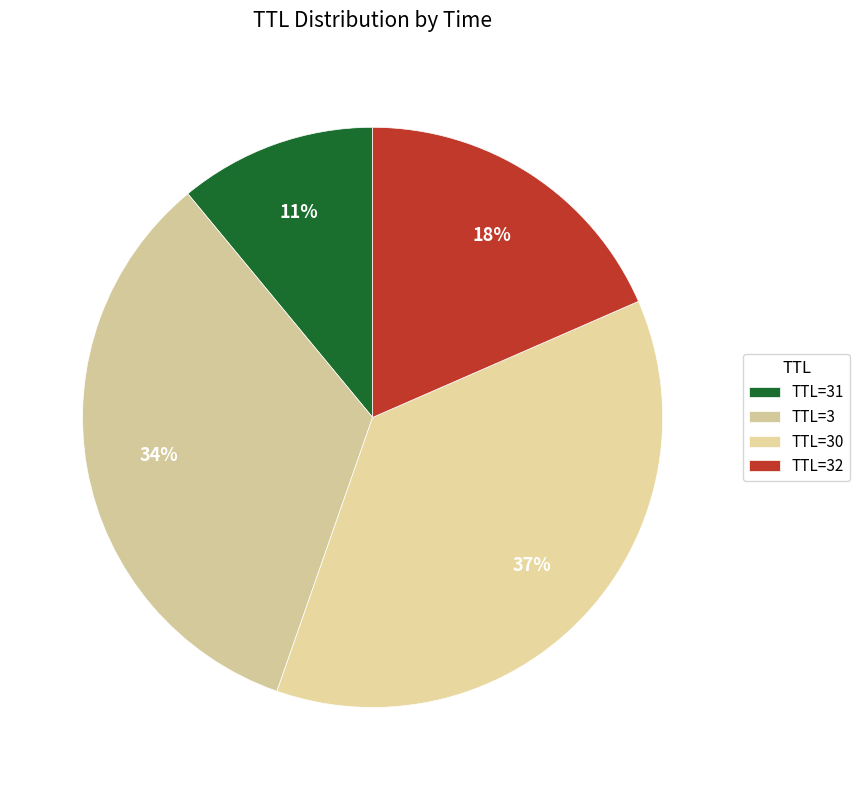

Count the number of slices in the pie.

4